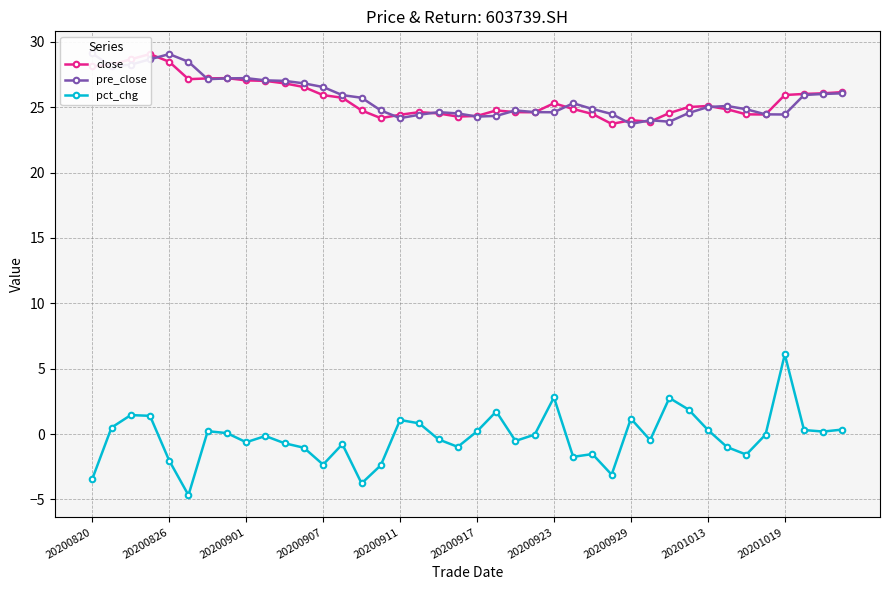

Which label corresponds to the largest value in the chart?

20200820